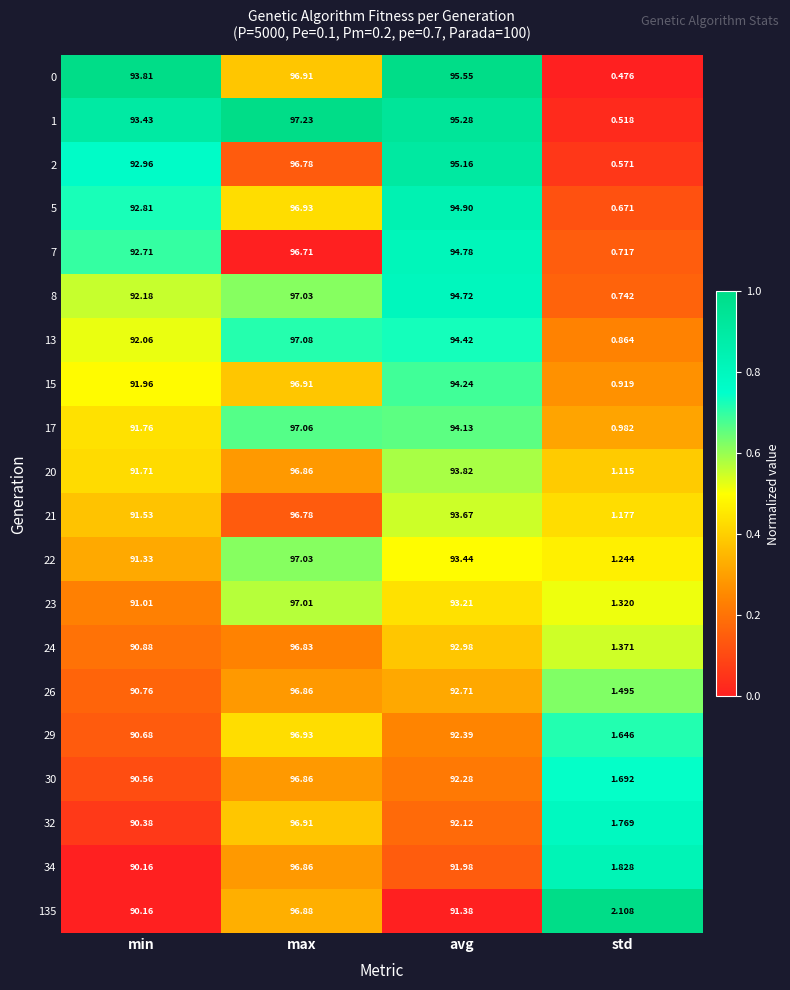

Which category has the lowest value in the 26 series?

std